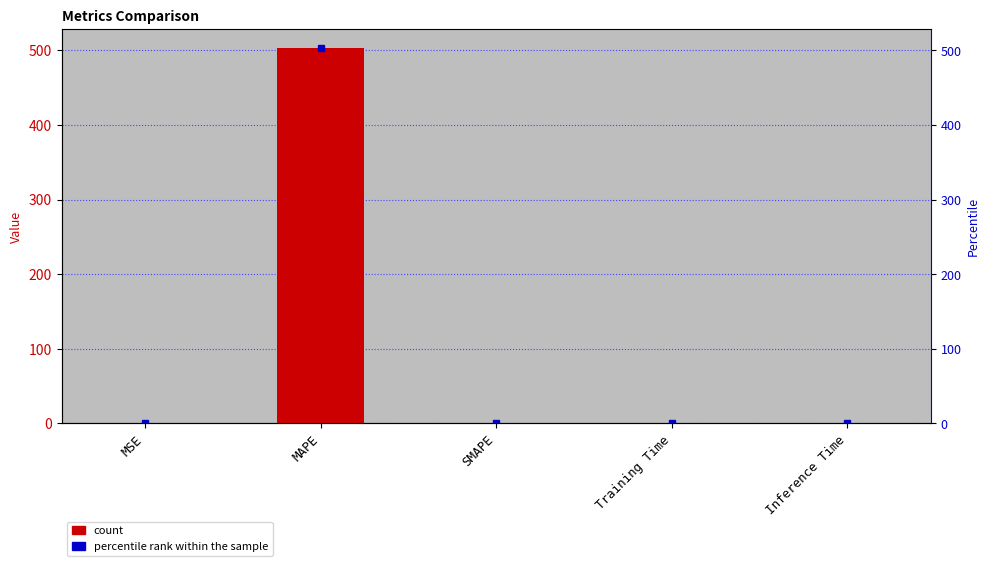

What position from the left is SMAPE?

3